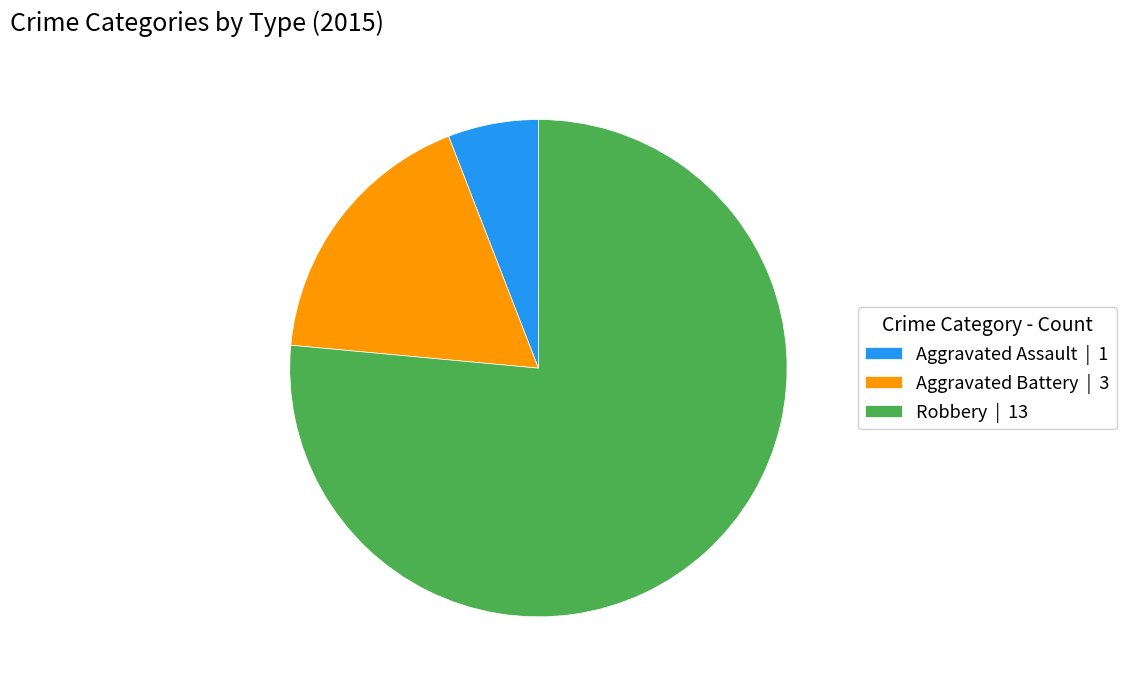

Does Robbery | 13 represent more than half of the total?

Yes